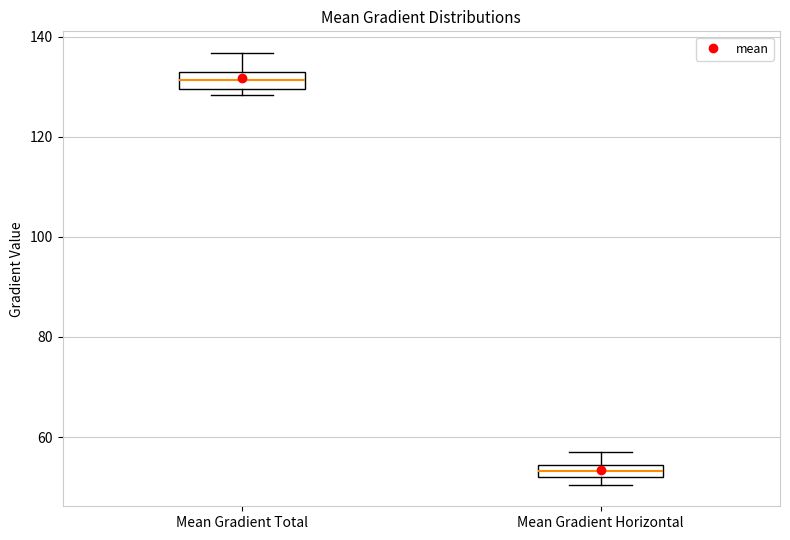

Where does the upper whisker of the box for Mean Gradient Total end on the y-axis? The values are not printed on the chart, so give them approximately, as read against the axis.

136